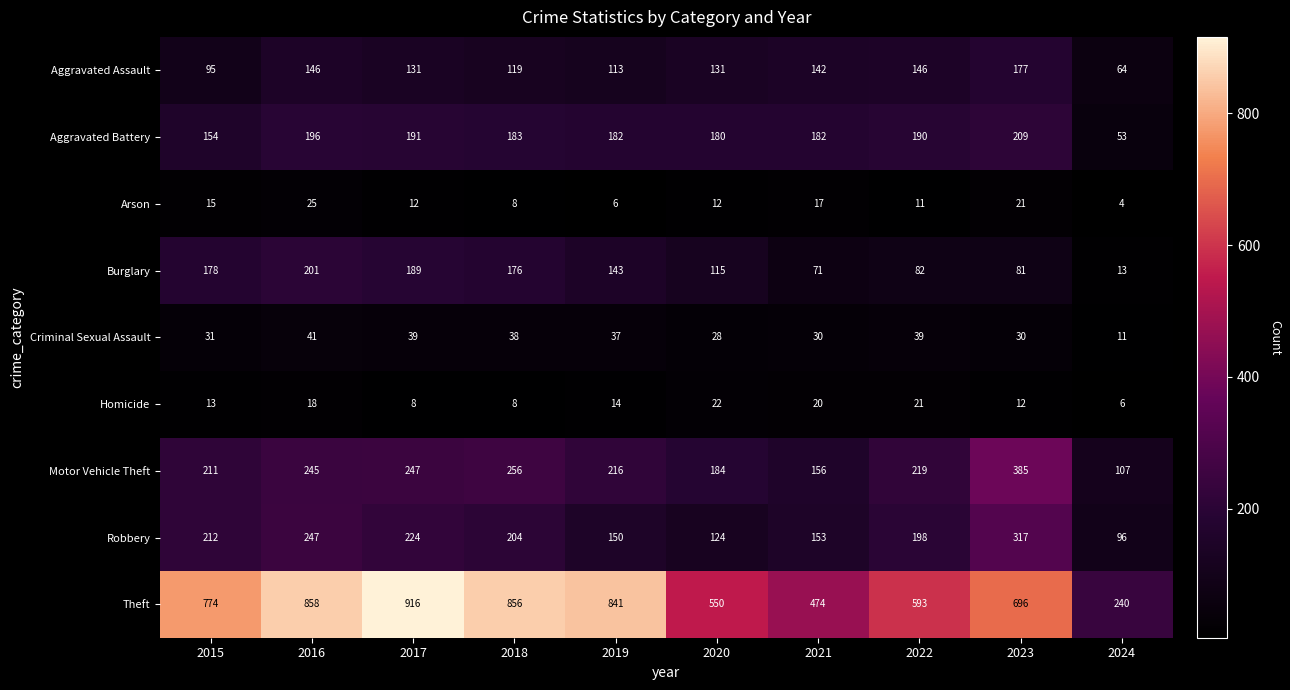

True or false: Aggravated Battery has a value of 180 at 2020.

True